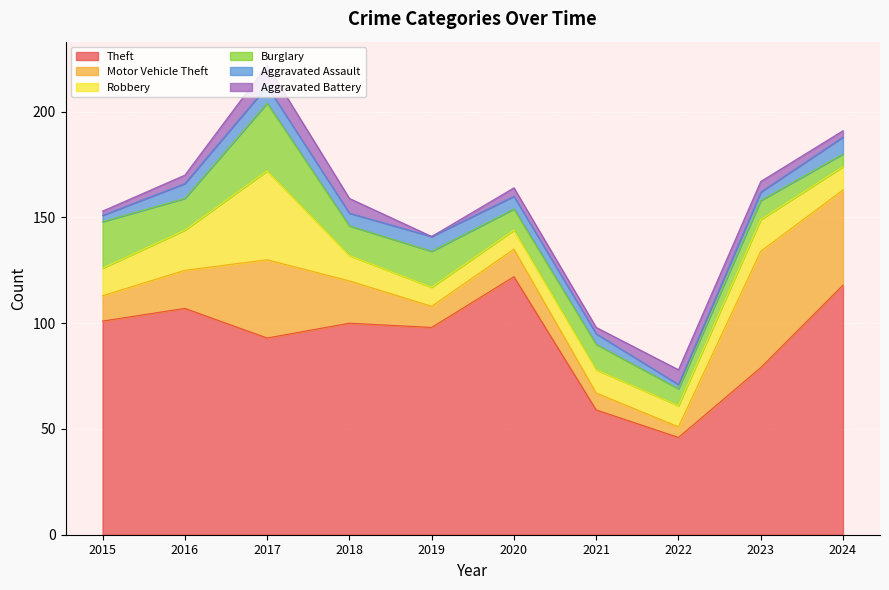

Is it true that Robbery equals 16 at 2022?

False